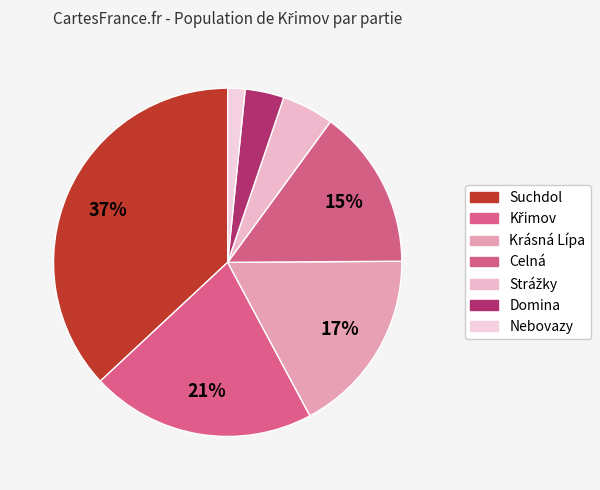

To the nearest percent, what portion does Nebovazy represent?

2%